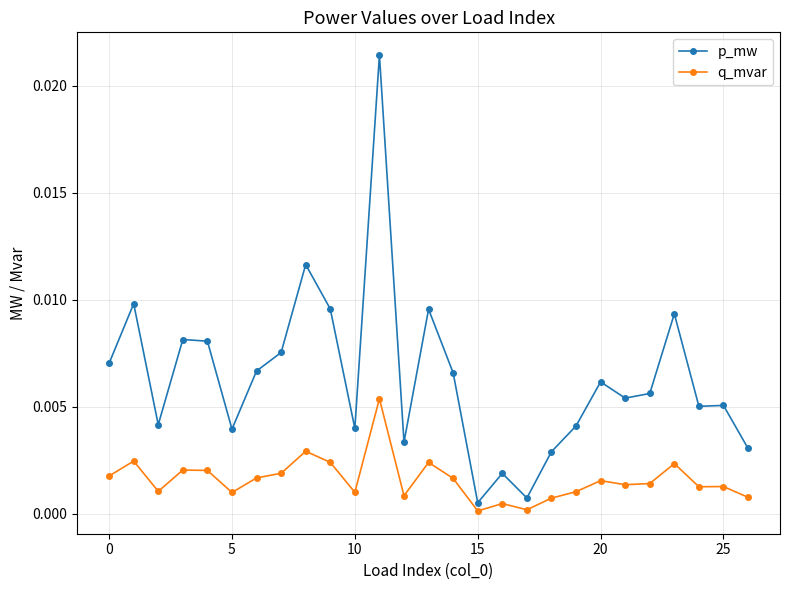

Which series has the widest spread of values?

p_mw